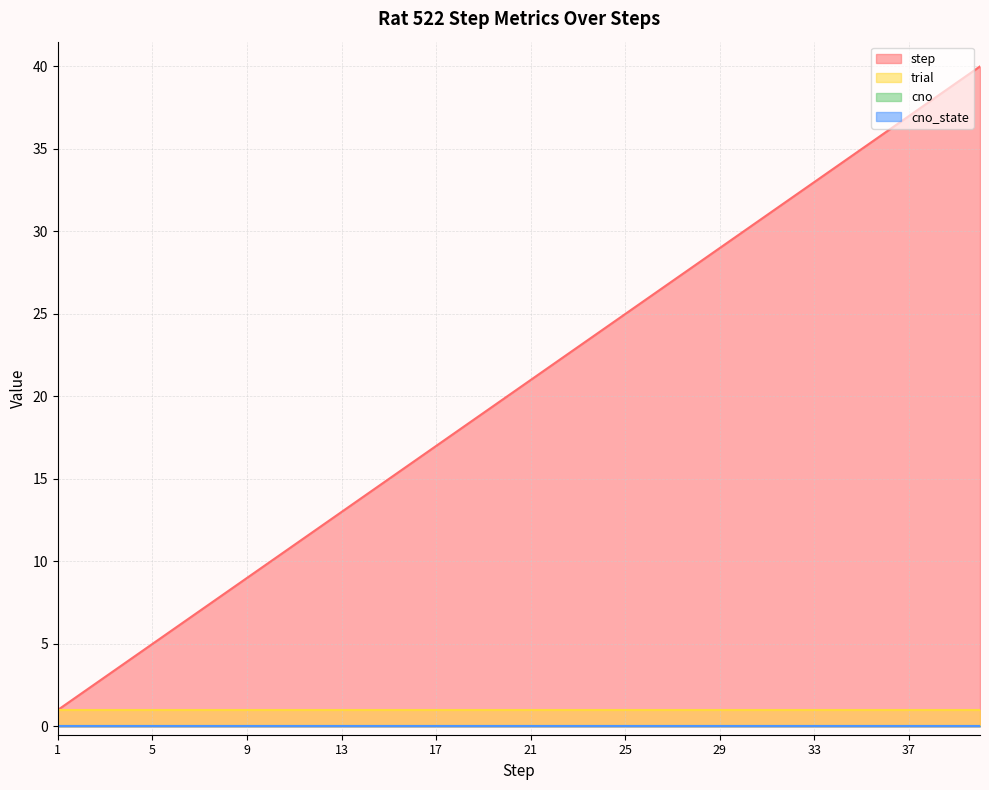

Rank the series by their maximum value, from lowest to highest.

cno, cno_state, trial, step